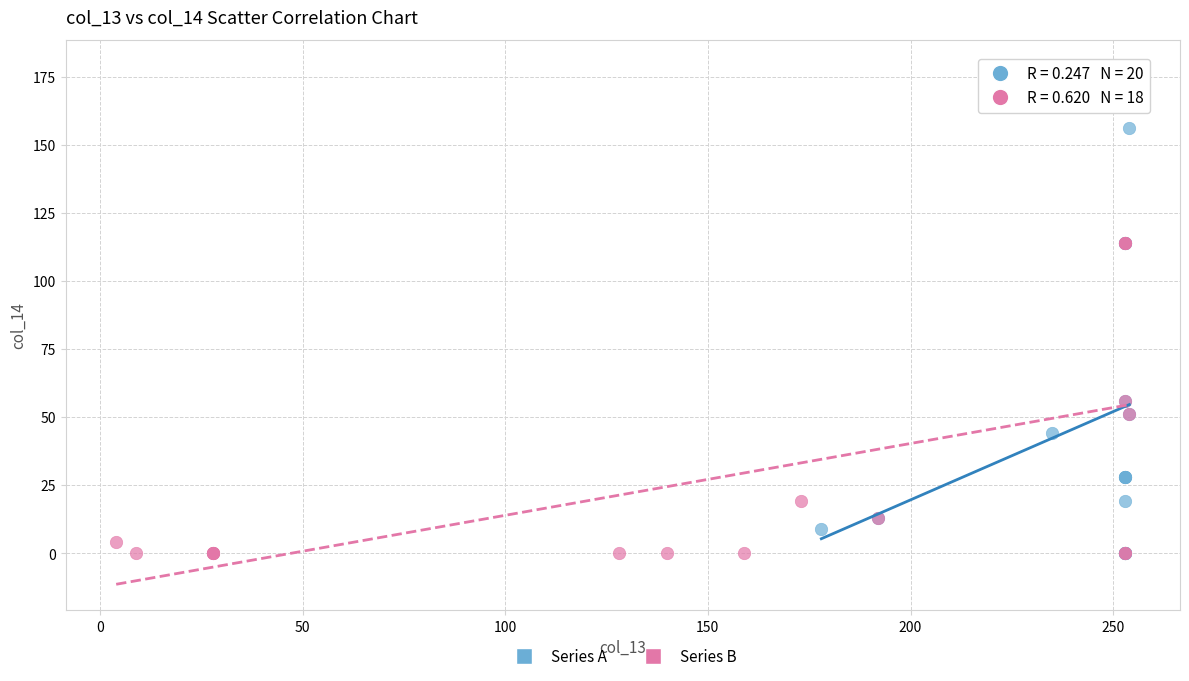

Which series has the widest spread of Y values?

Series A